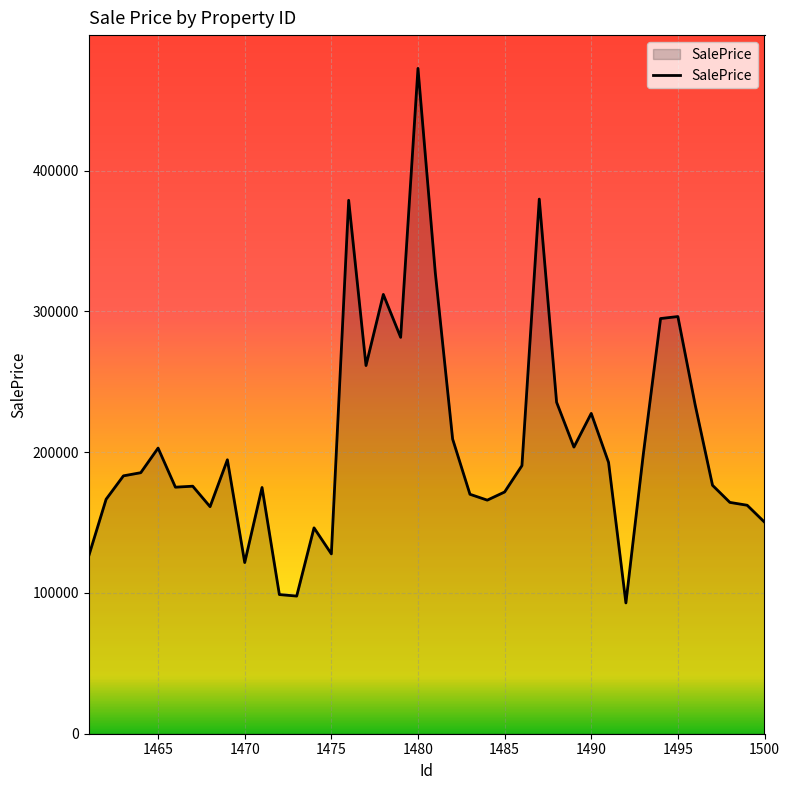

What is the smallest value displayed?

92926.7